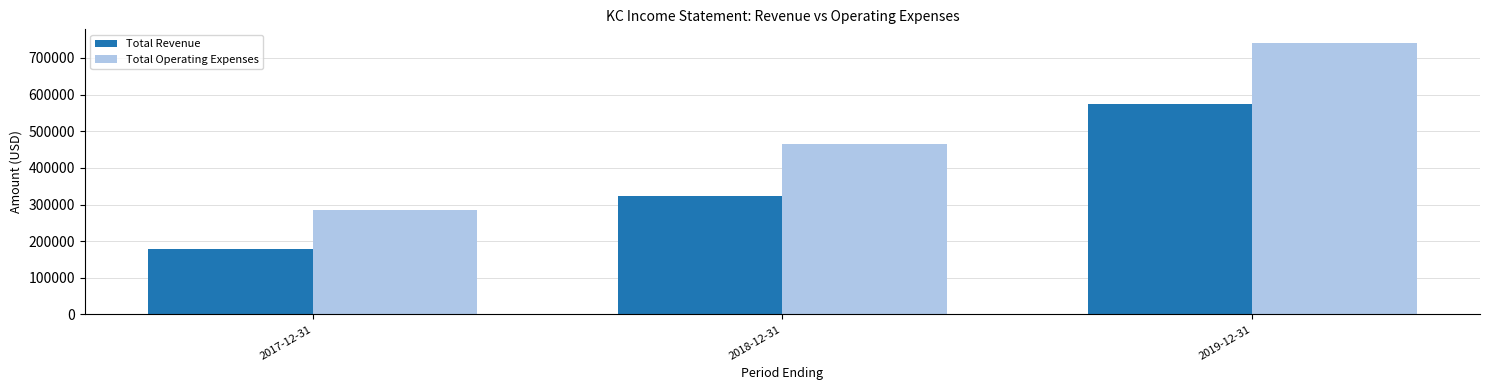

What is the label of the 1st bar from the left?

2017-12-31